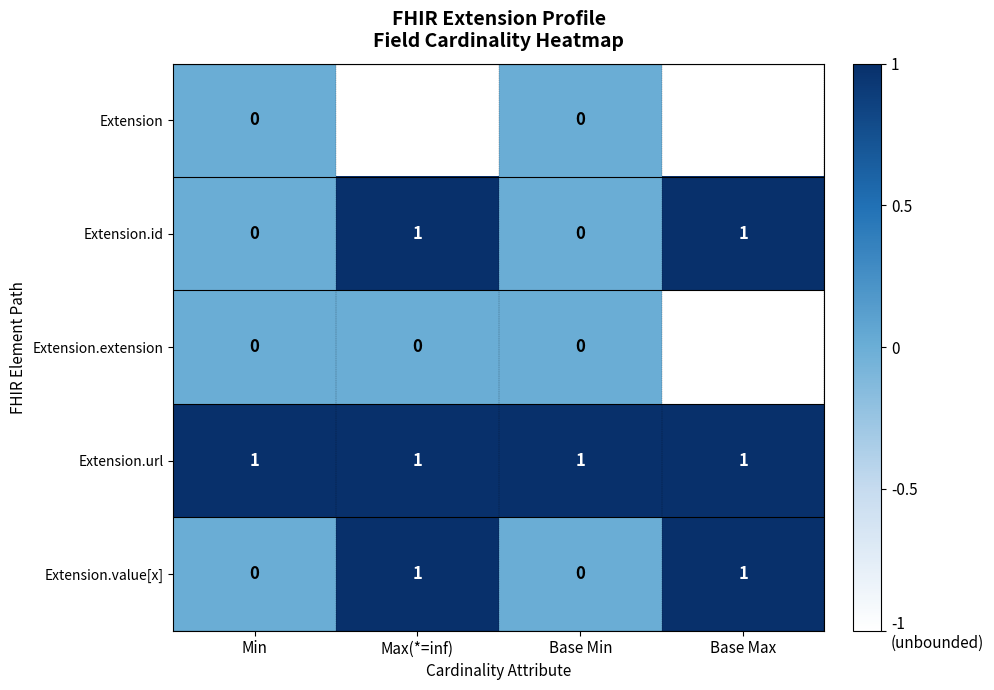

What is the difference between the maximum and minimum values in the Extension.value[x] series?

1